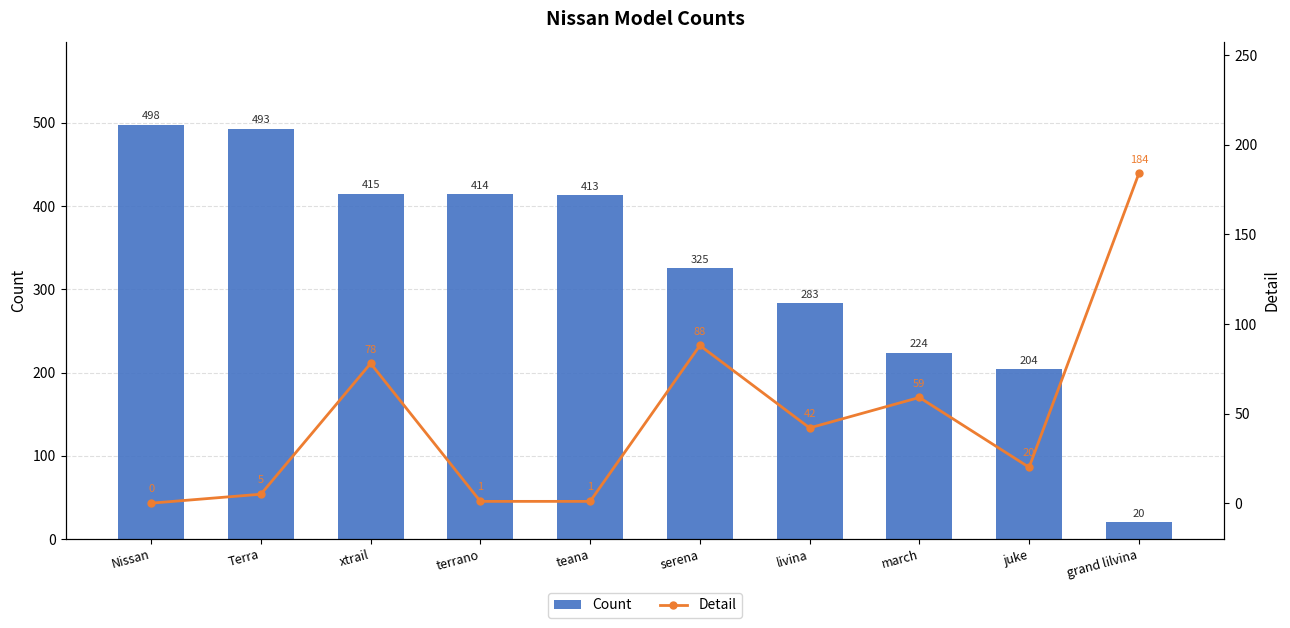

List the series in order of their peak value, highest first.

Count, Detail